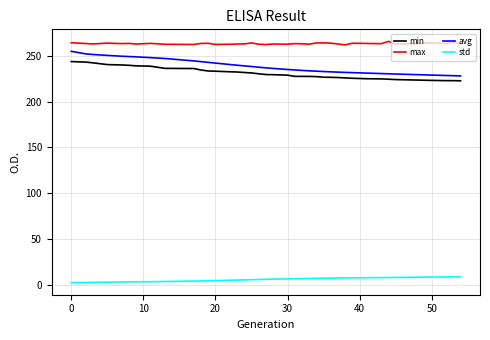

What is the maximum value for avg?

254.8